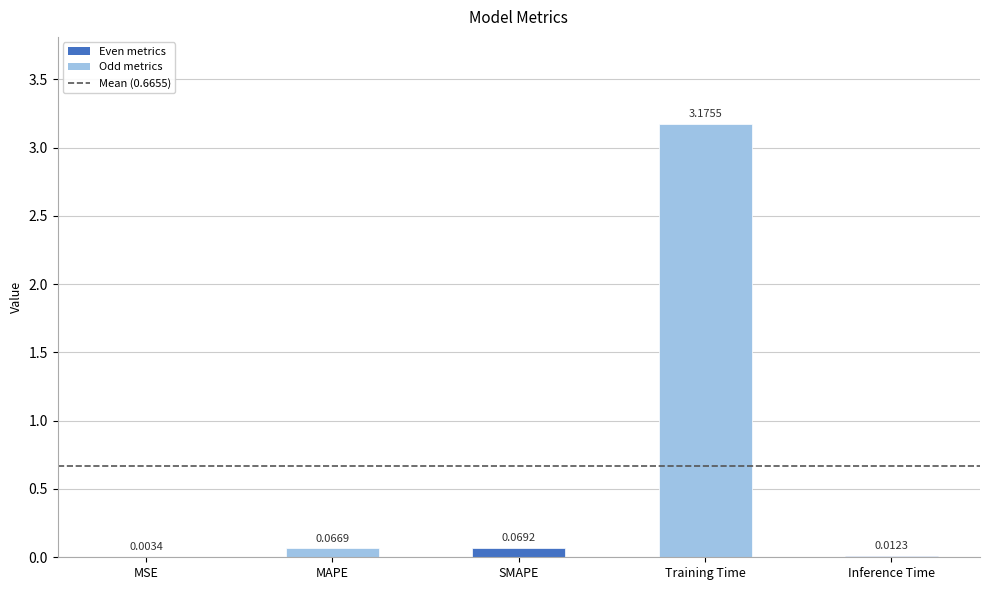

Where is the data nearest to the value 1?

SMAPE